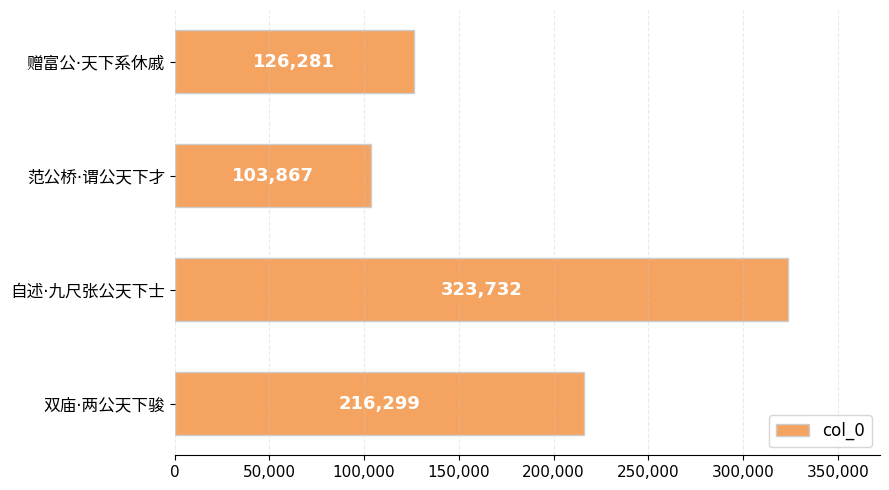

Which label corresponds to the largest value in the chart?

自述·九尺张公天下士